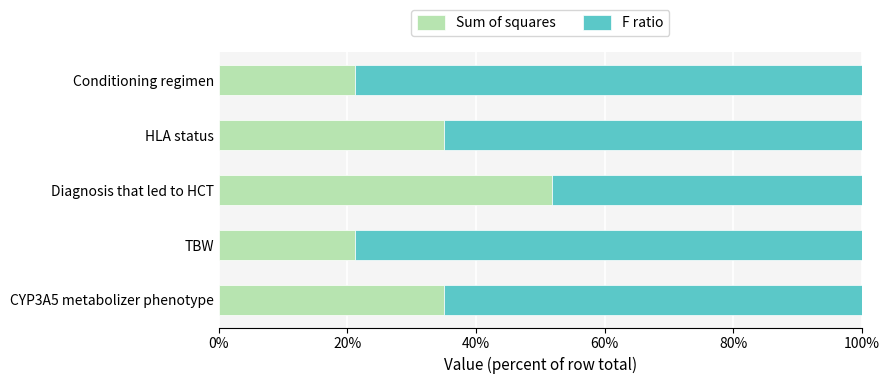

True or false: Sum of squares has a value of 35.0 at CYP3A5 metabolizer phenotype.

True